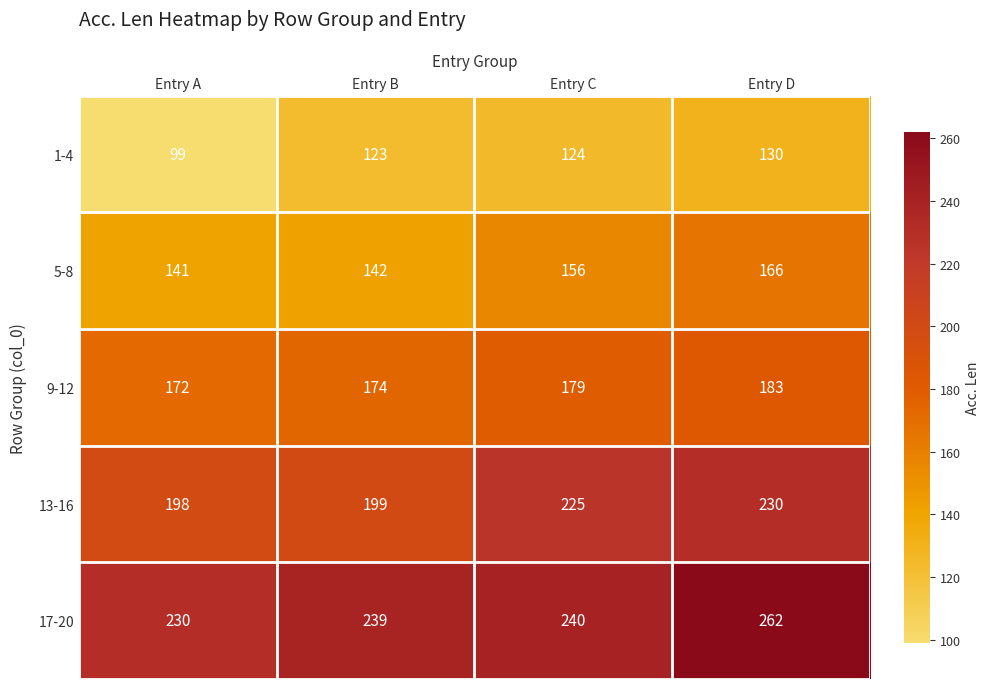

What is the minimum value shown in the chart?

99